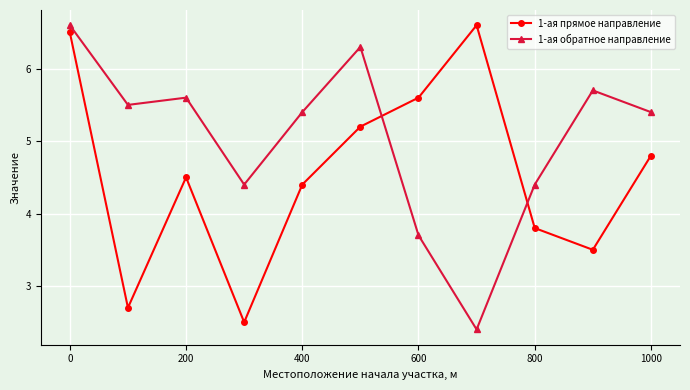

True or false: 1-ая обратное направление and 1-ая прямое направление cross at least once.

True